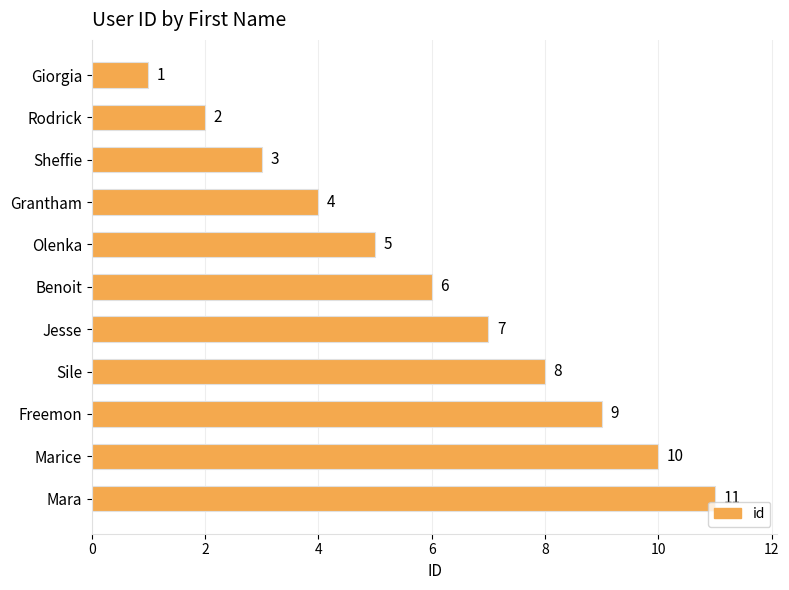

What value does the data have at Benoit, to the nearest 10?

10